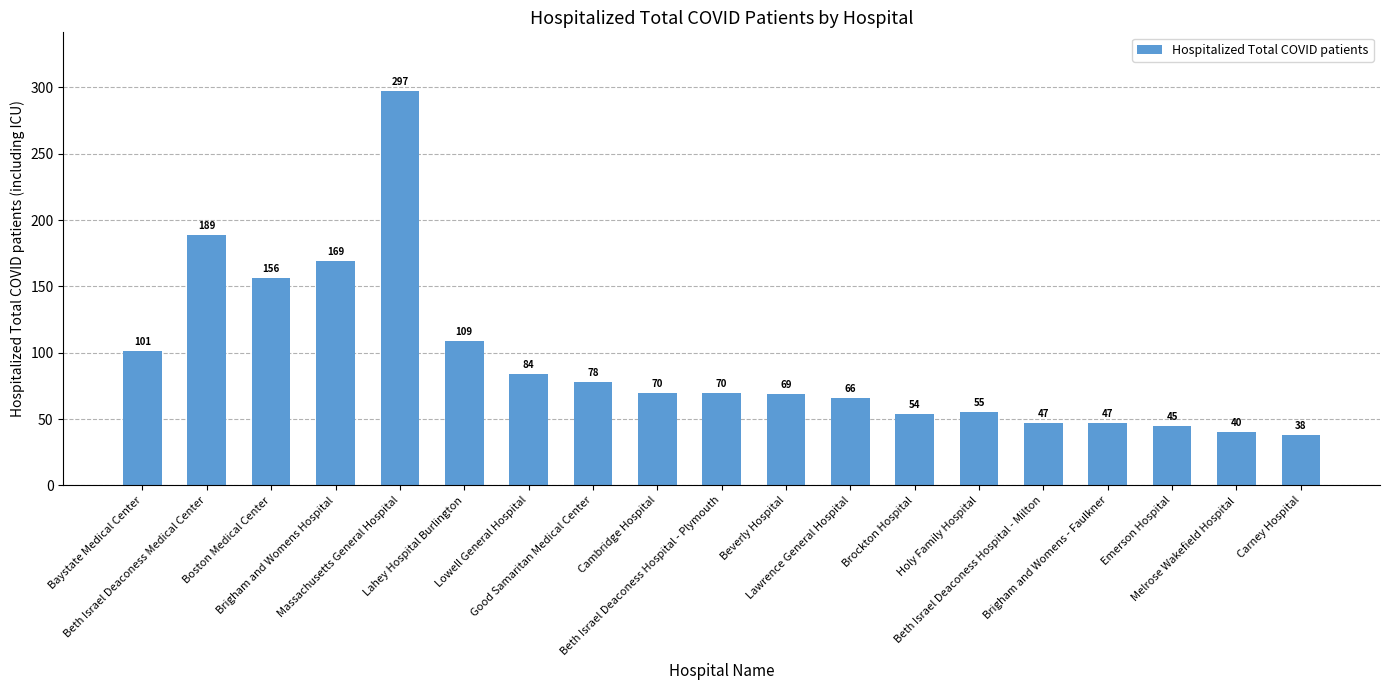

Does the chart contain stacked bars?

No